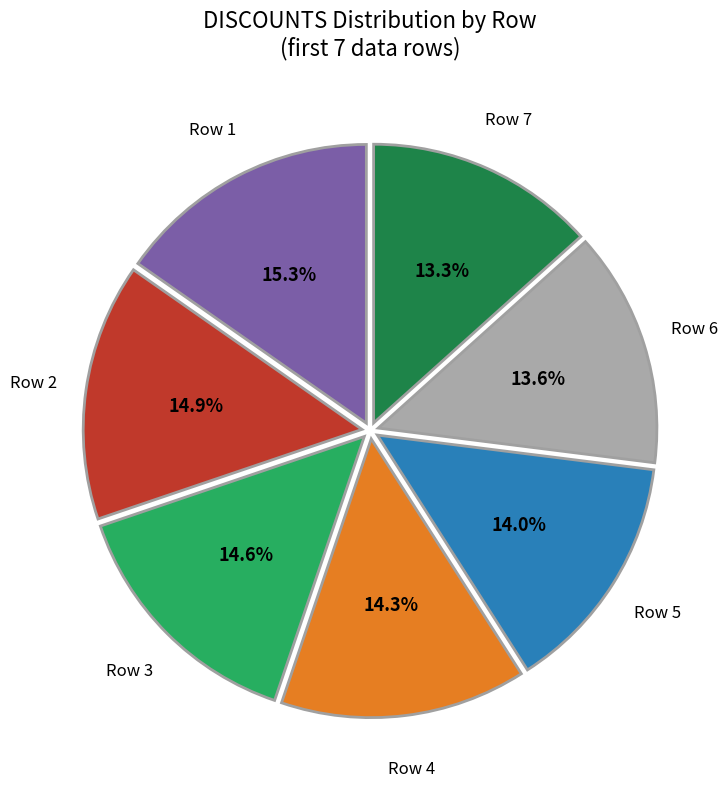

Is there a majority slice in this chart?

No